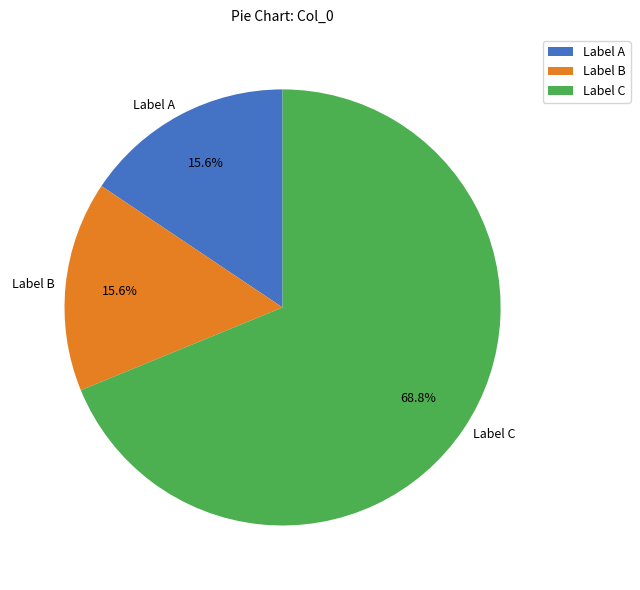

Does Label A represent more than half of the total?

No